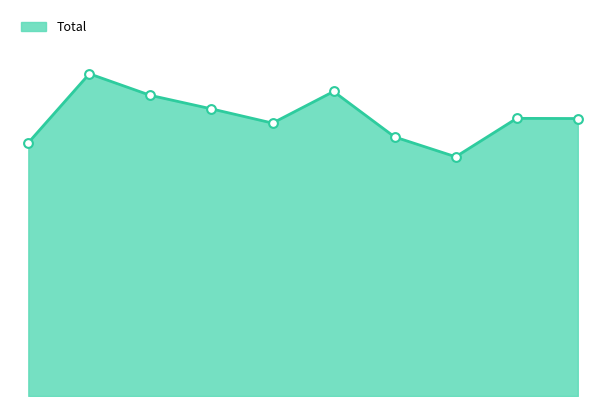

Does the chart have visible grid lines?

No